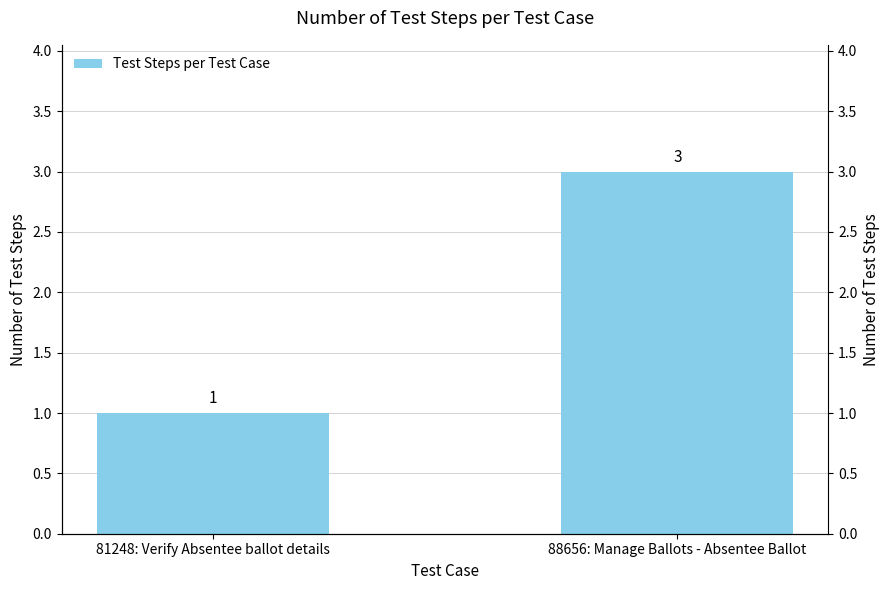

What is the change in value from 81248: Verify Absentee ballot details to 88656: Manage Ballots - Absentee Ballot?

+2